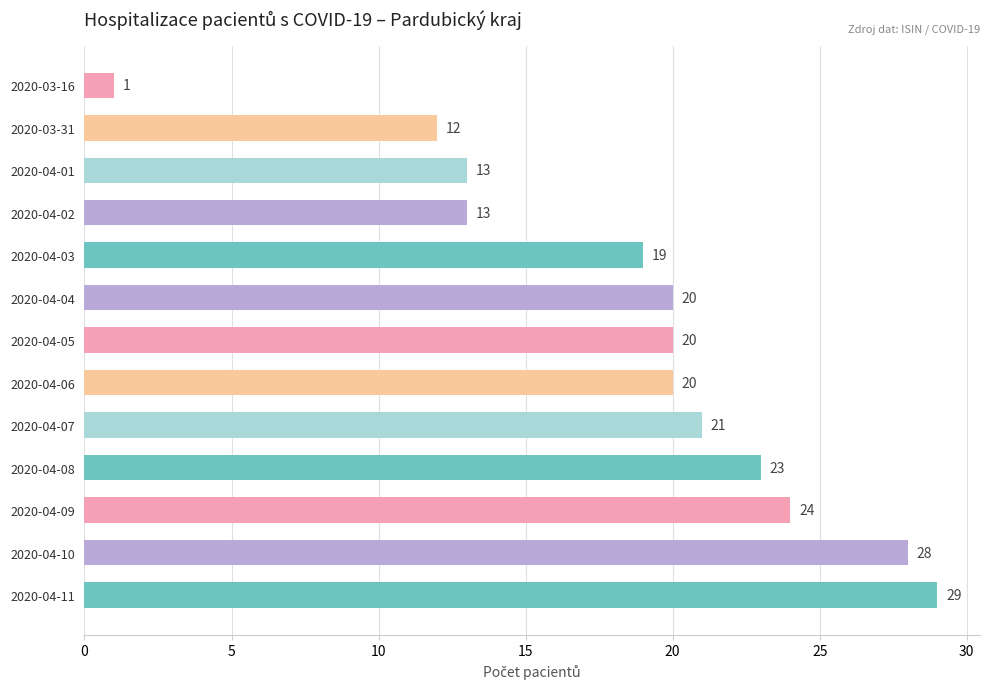

The value at 2020-04-11 is 29. True or false?

True